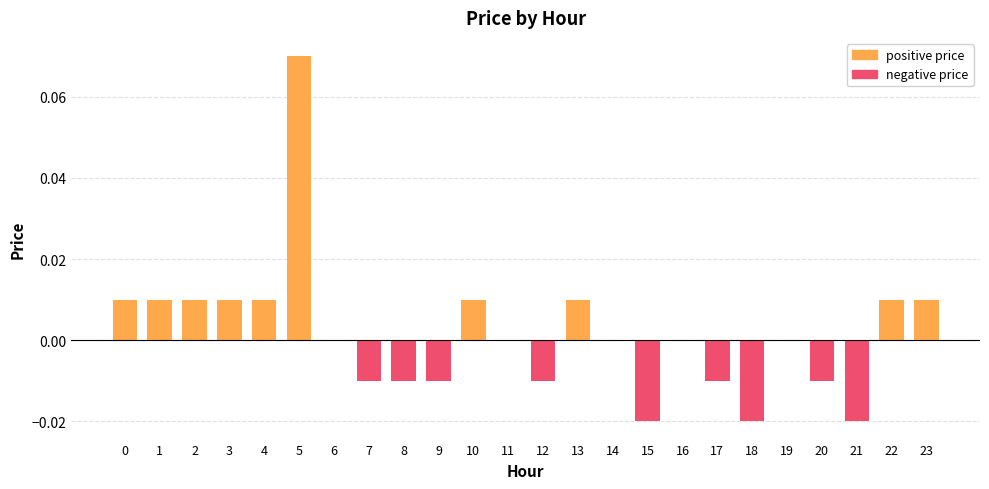

What are all the series names shown in the legend?

positive price, negative price